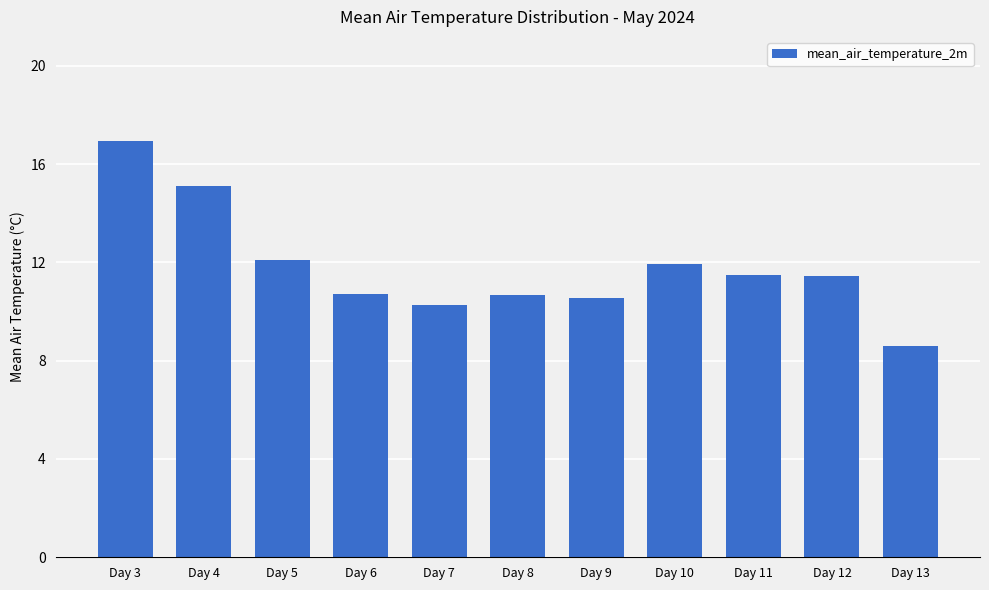

Which has a higher value, Day 7 or Day 9?

Day 9